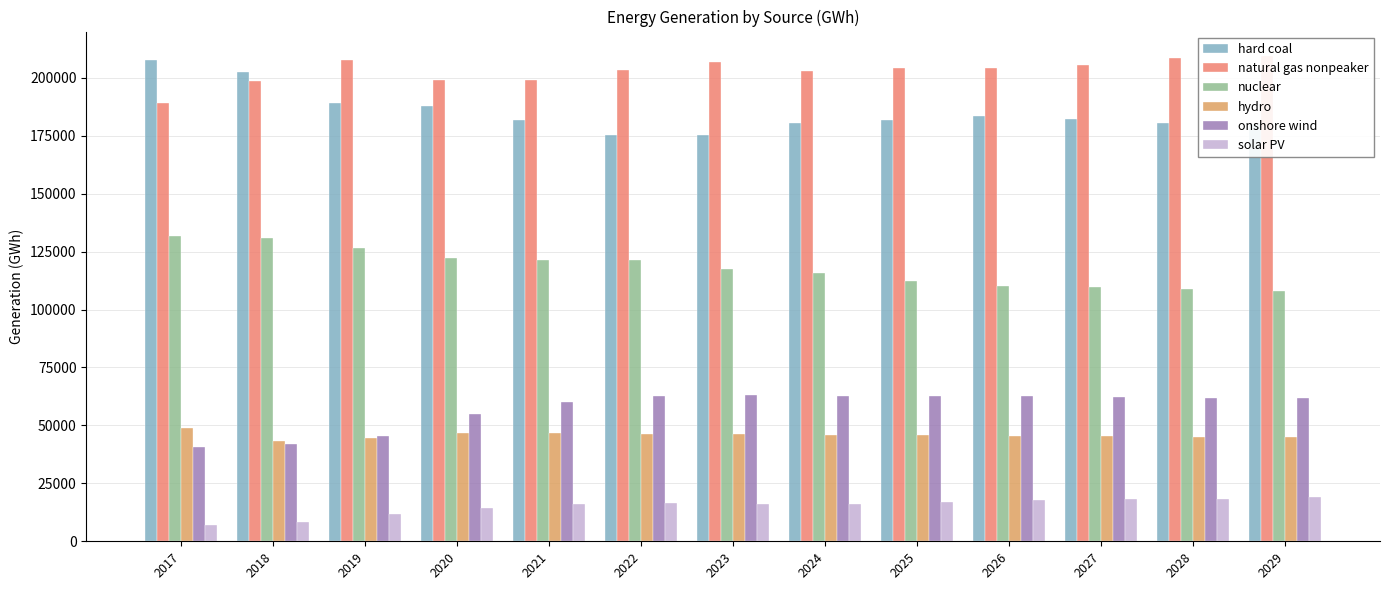

Is the value of hydro at 2017 greater than the value of onshore wind at 2024?

No